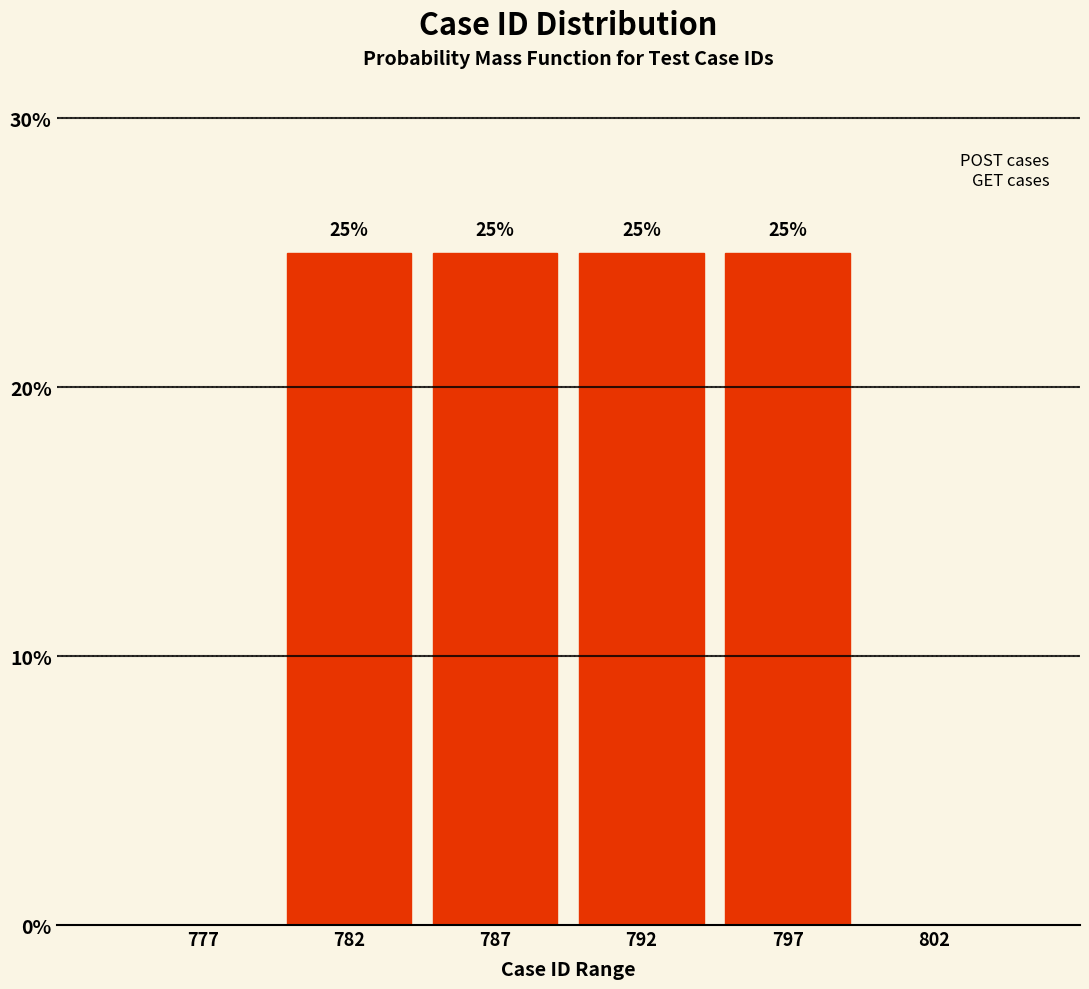

Reading left to right, transcribe all the data shown in this chart.

777=0	782=25	787=25	792=25	797=25	802=0